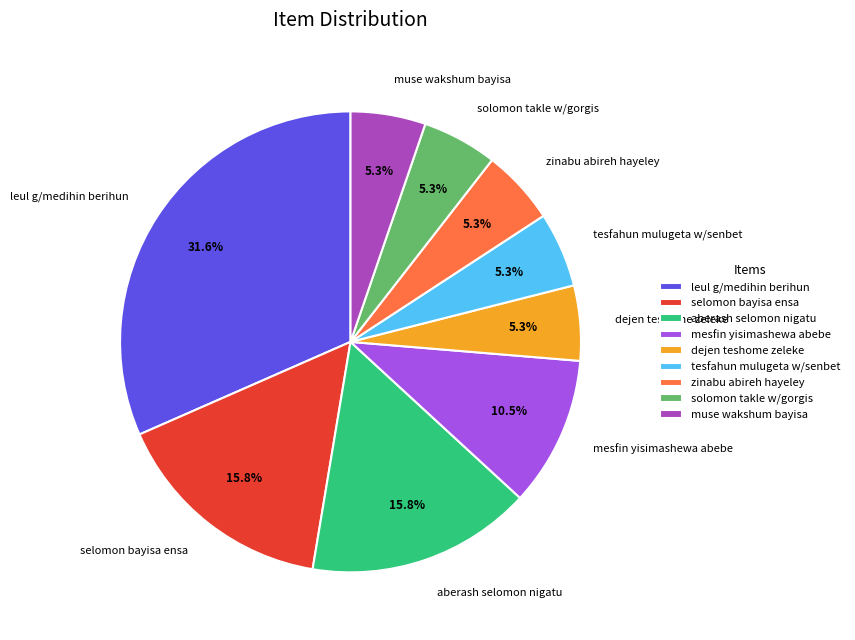

Combined, do dejen teshome zeleke and mesfin yisimashewa abebe account for over 50%?

No